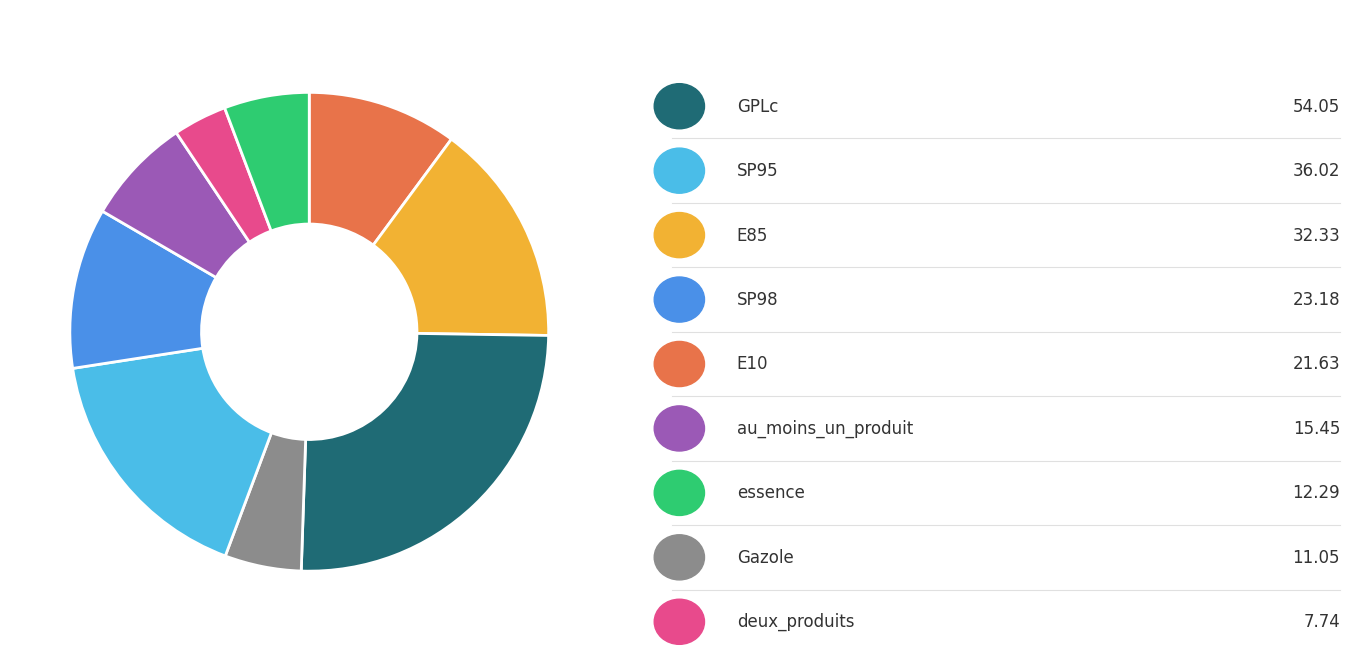

Does any single category account for the majority?

No